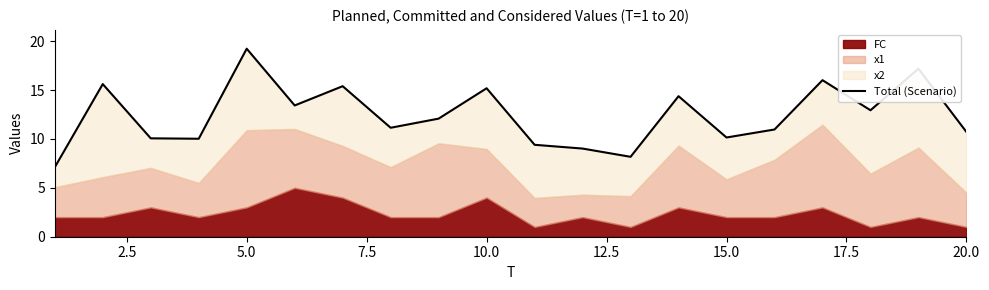

Which has a higher value, 9 or 2.5?

2.5